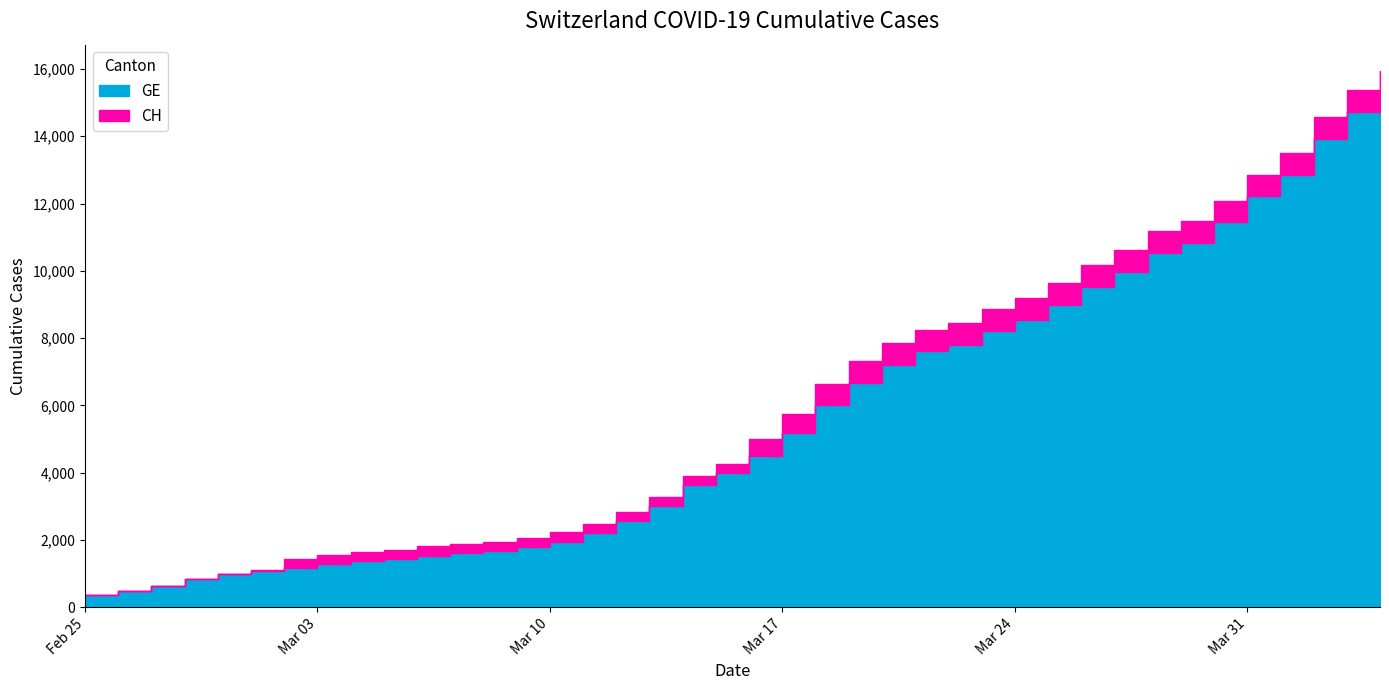

At how many categories does at least one series exceed 790?

37